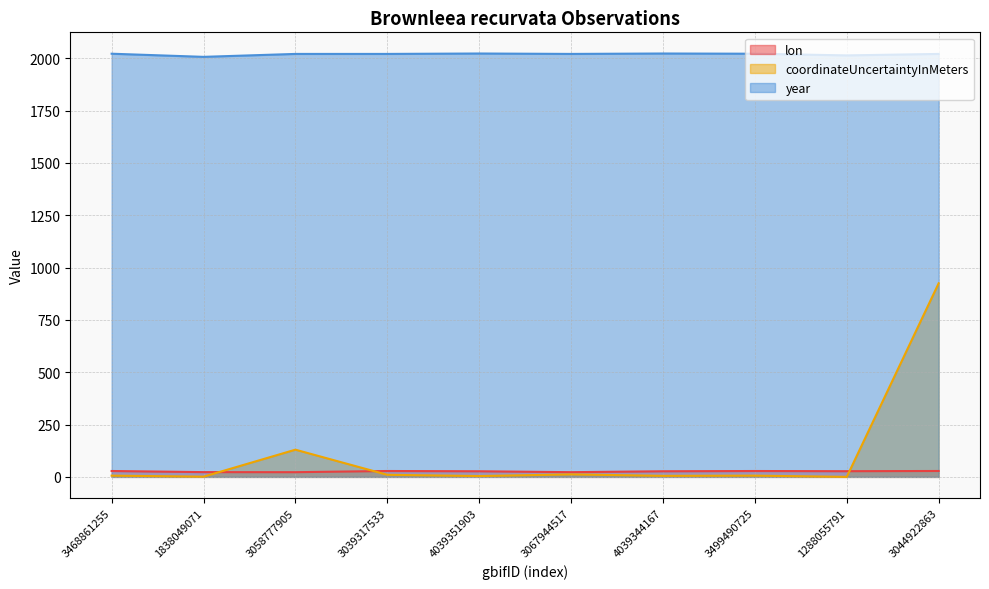

Rank the categories by lon value from highest to lowest.

3044922863, 3468861255, 3039317533, 3499490725, 1288055791, 4039351903, 4039344167, 1838049071, 3067944517, 3058777905